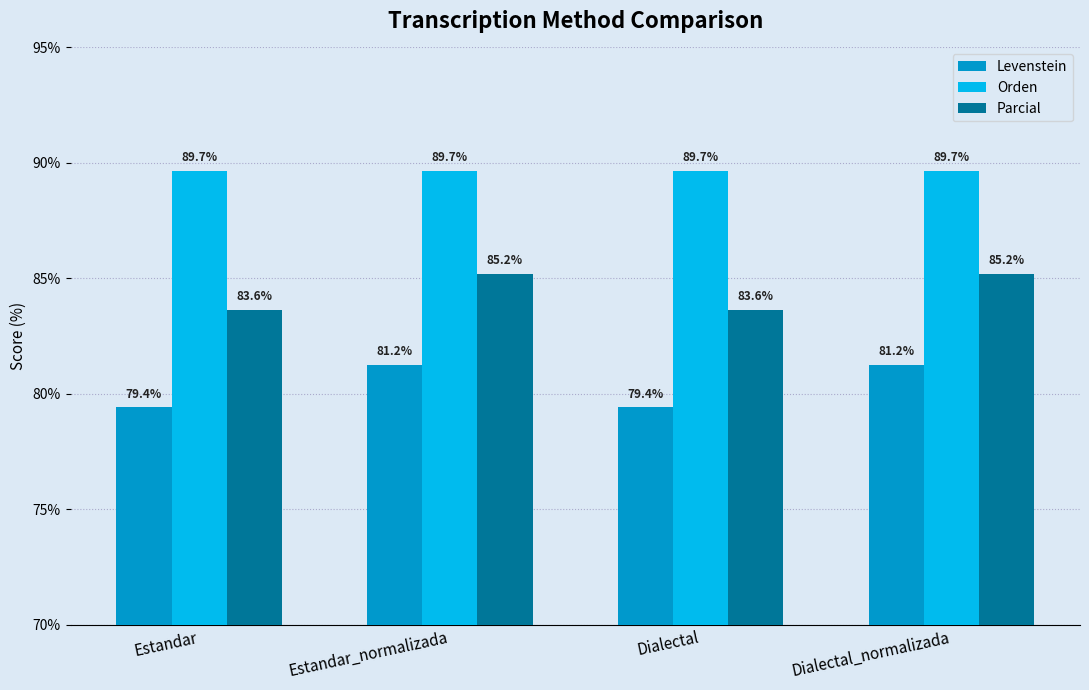

What is the difference between the Parcial values at Estandar_normalizada and Estandar?

1.5